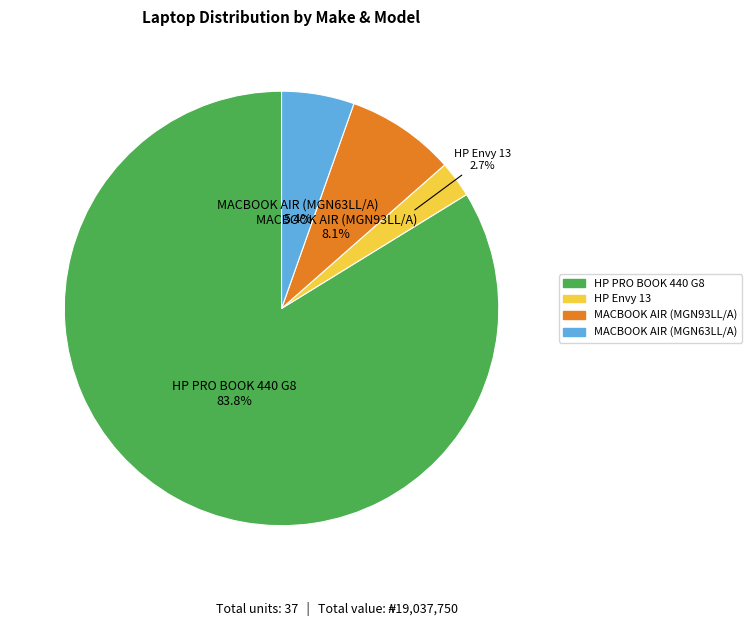

Between MACBOOK AIR (MGN63LL/A) and HP Envy 13, which is larger?

MACBOOK AIR (MGN63LL/A)